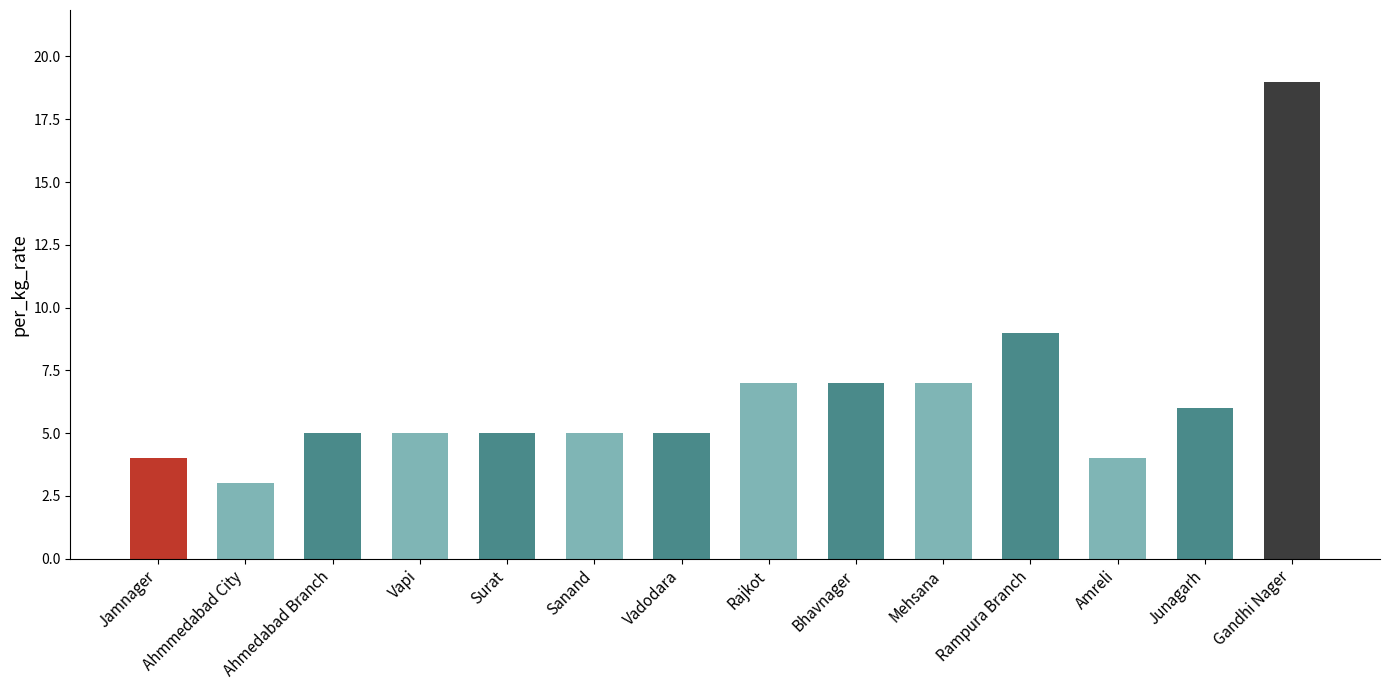

What is the approximate value at Junagarh, to the nearest 5?

5